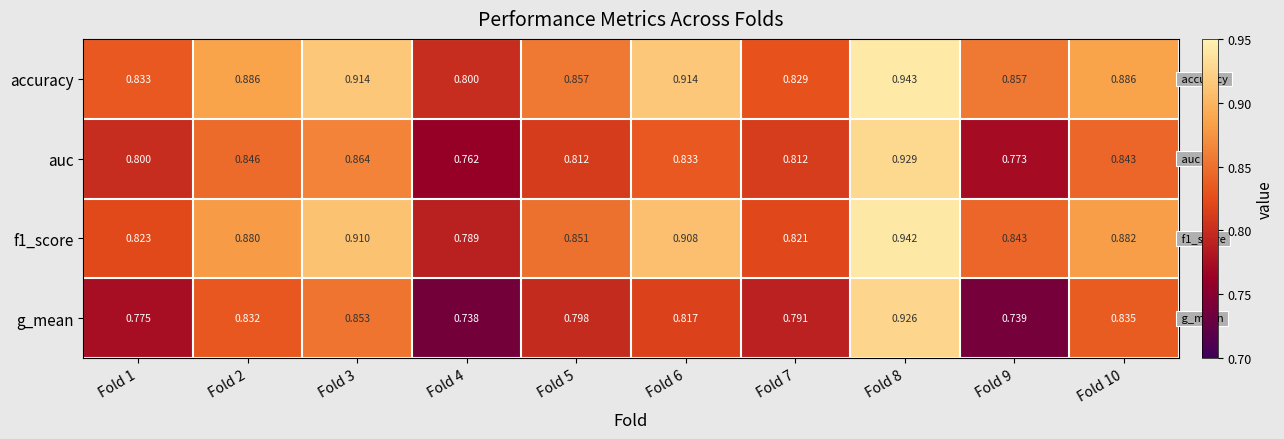

At which category is the sum across all series the highest?

Fold 8